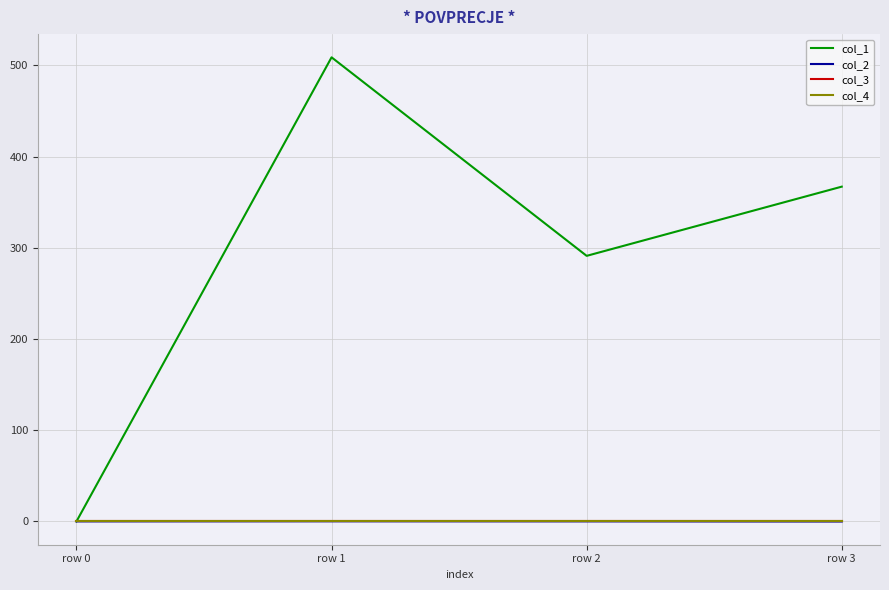

Between row 2 and row 1, which is larger?

row 1